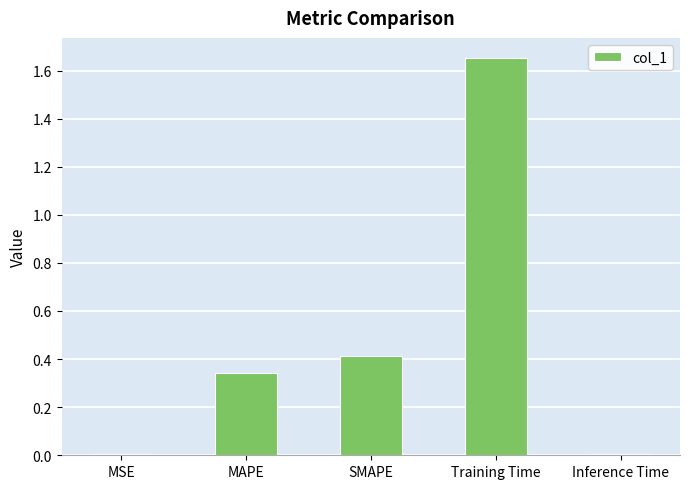

The chart shows a value of 0.0 at MSE. True or false?

True